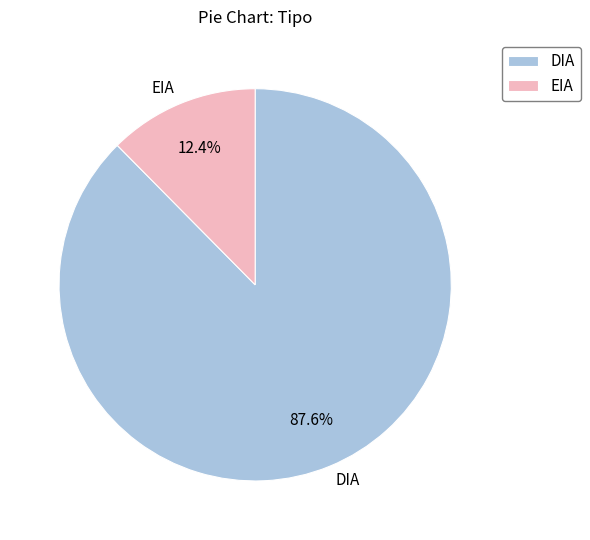

To the nearest percent, what portion does DIA represent?

88%